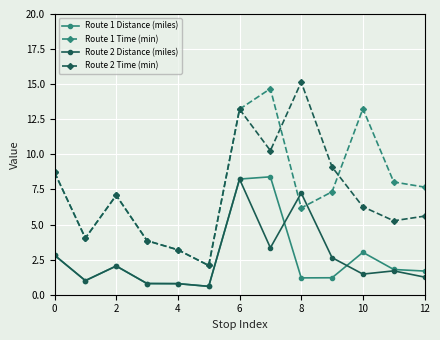

True or false: Route 1 Time (min) and Route 1 Distance (miles) intersect in this chart.

False